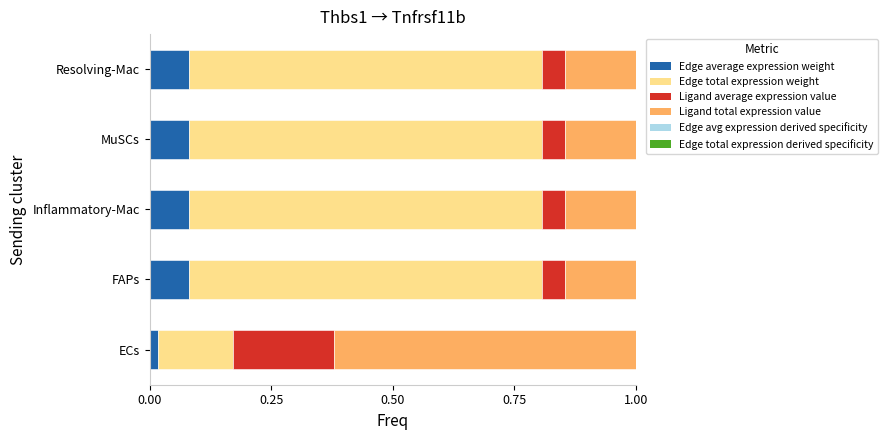

Which series has the widest spread of values?

Edge total expression weight